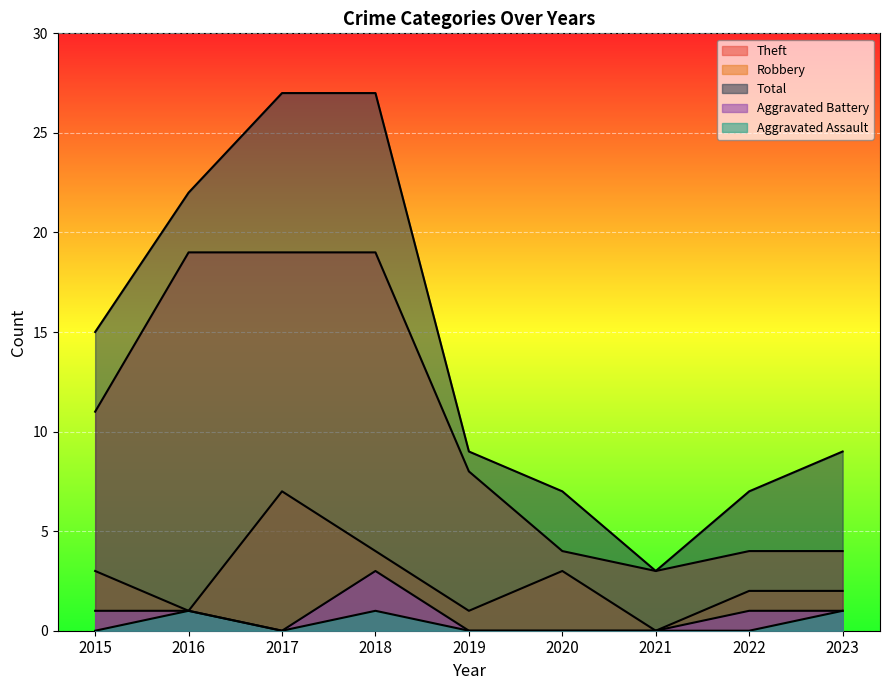

What is the difference between the maximum and minimum values in the Aggravated Assault series?

1